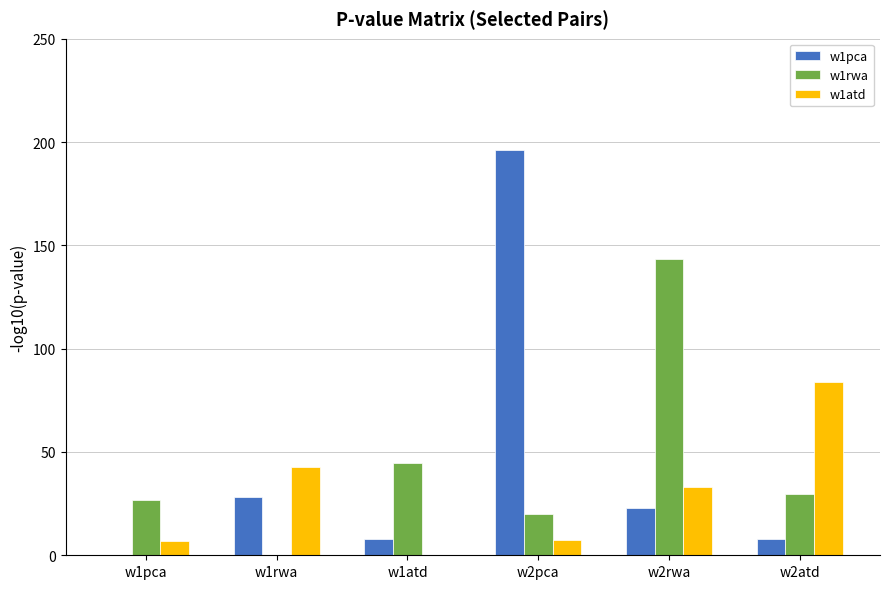

Between w1pca and w2pca, which series saw the biggest shift?

w1pca